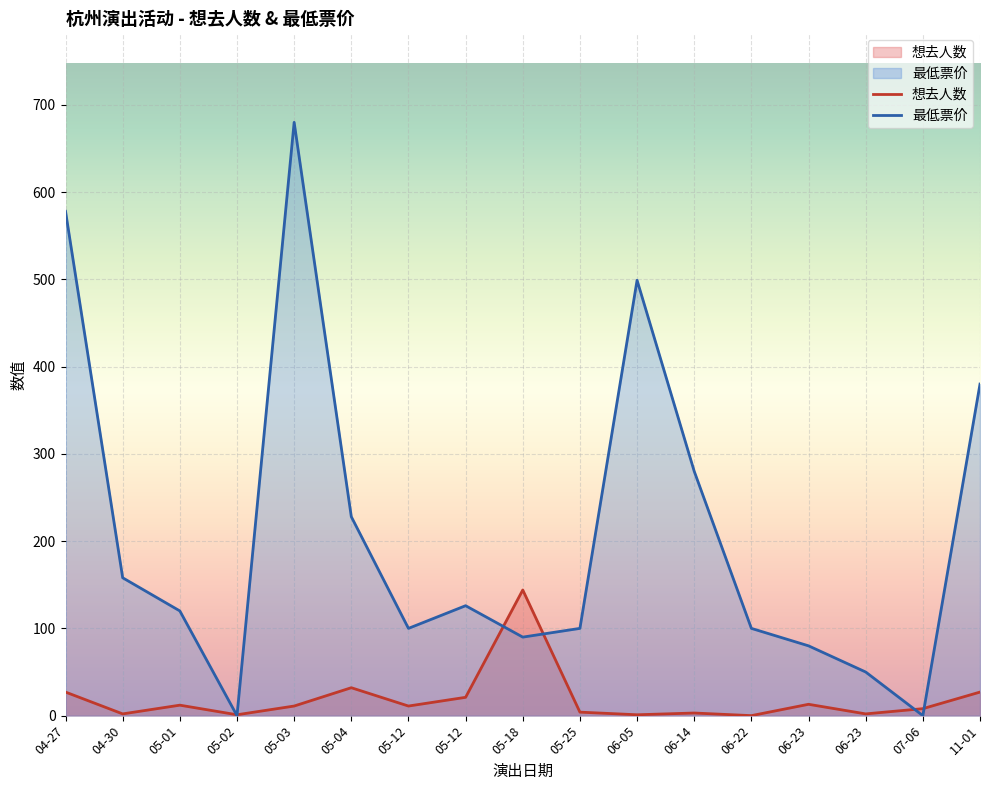

How many interior local valleys does the 想去人数 series have?

6